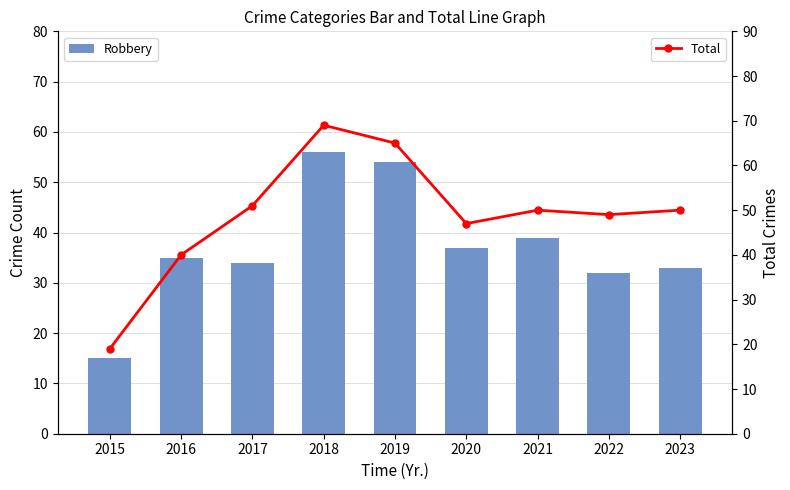

Rank the series at 2023 from lowest to highest value.

Robbery, Total